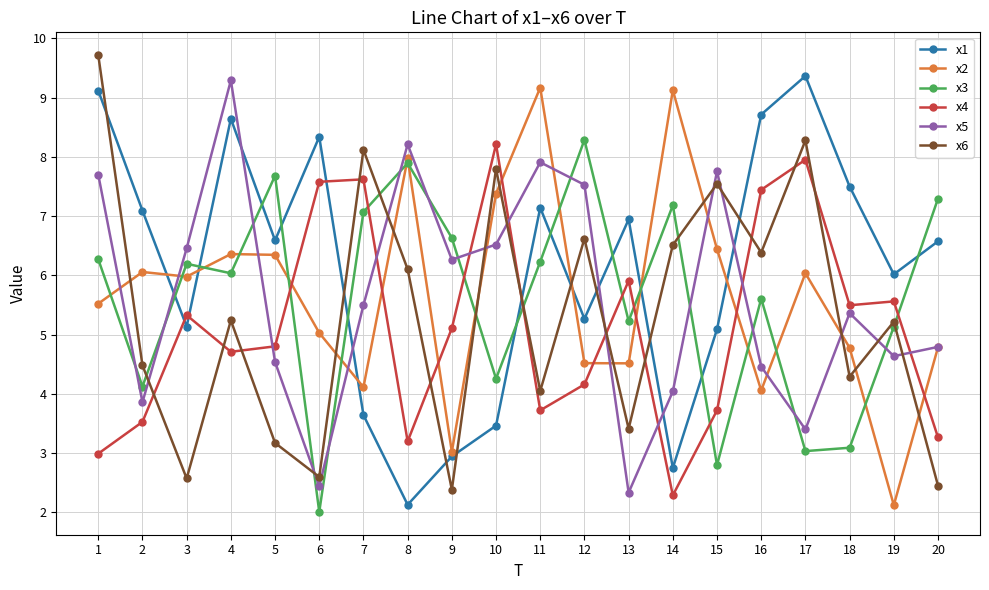

Does the chart display data point markers on the line(s)?

Yes